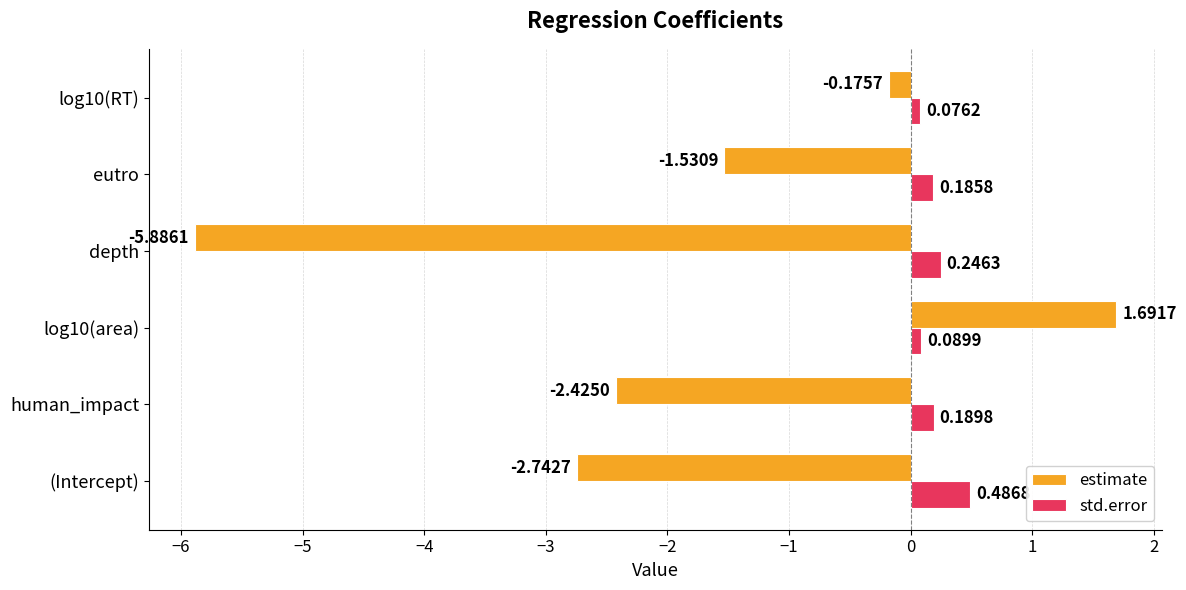

What is the spread (max minus min) of values at human_impact?

2.6